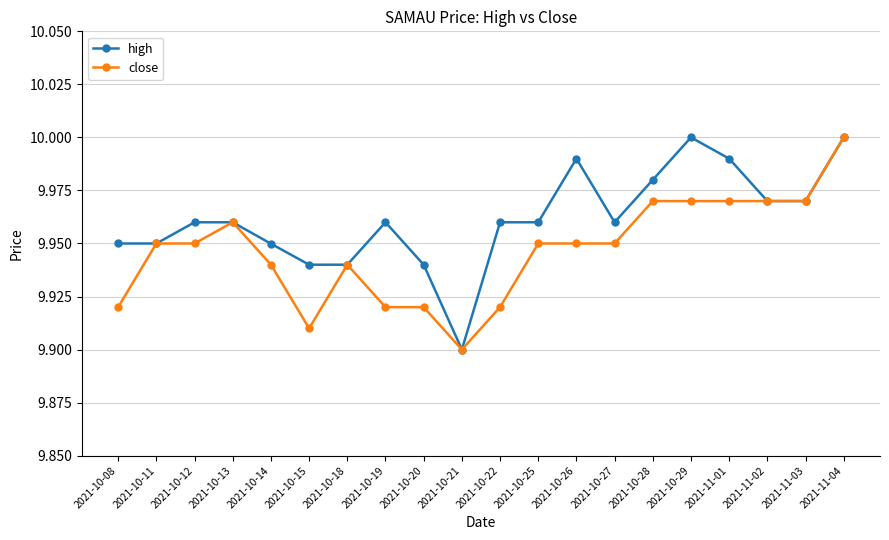

True or false: high has a value of 17.1 at 2021-11-01.

False